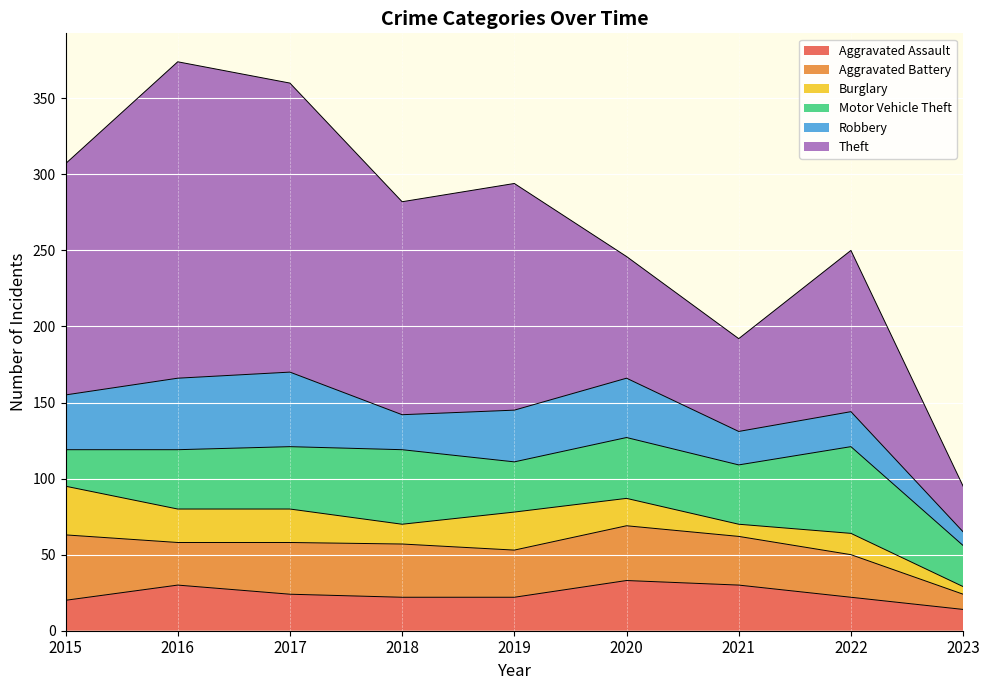

What is the value of the Robbery point at the 5th from the left?

34